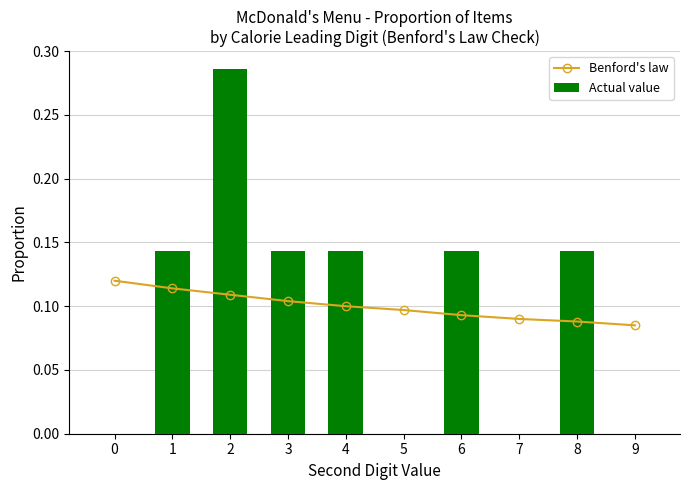

List the labels in order of Benford's law value, smallest first.

9, 8, 7, 6, 5, 4, 3, 2, 1, 0